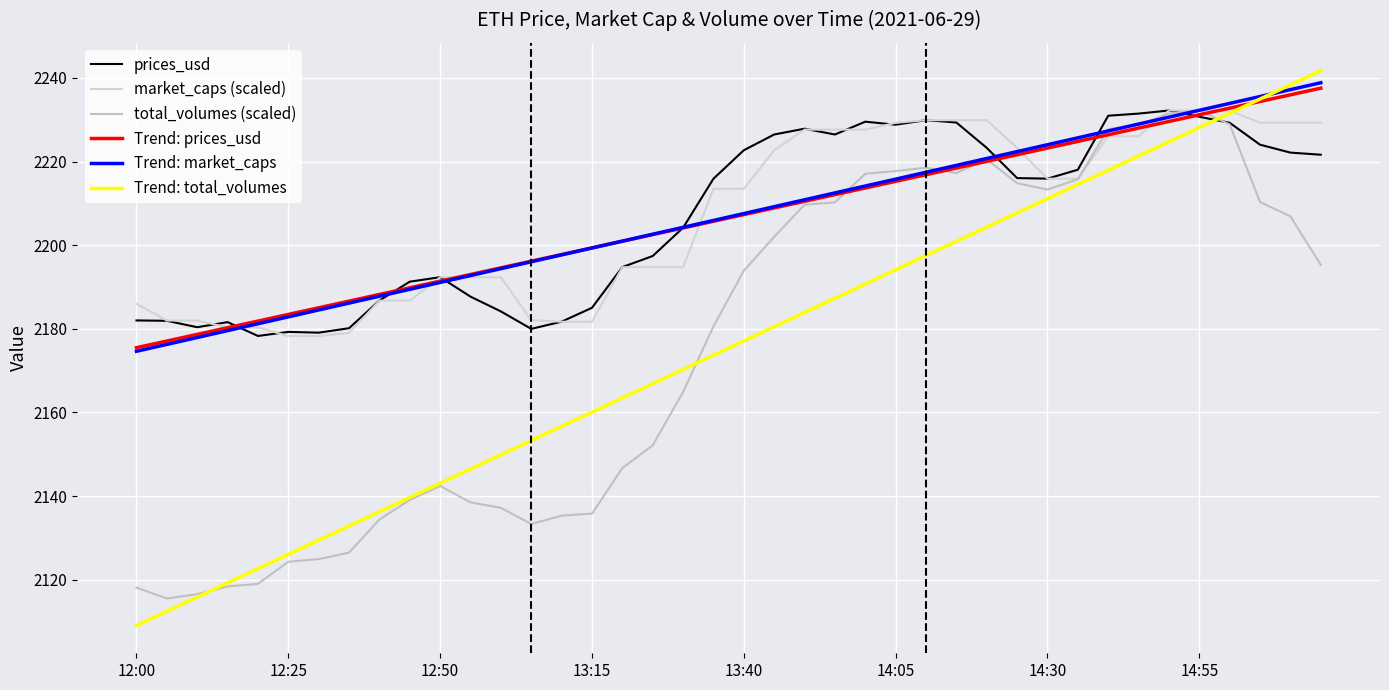

Where does the market_caps (scaled) series first go above 2213?

19